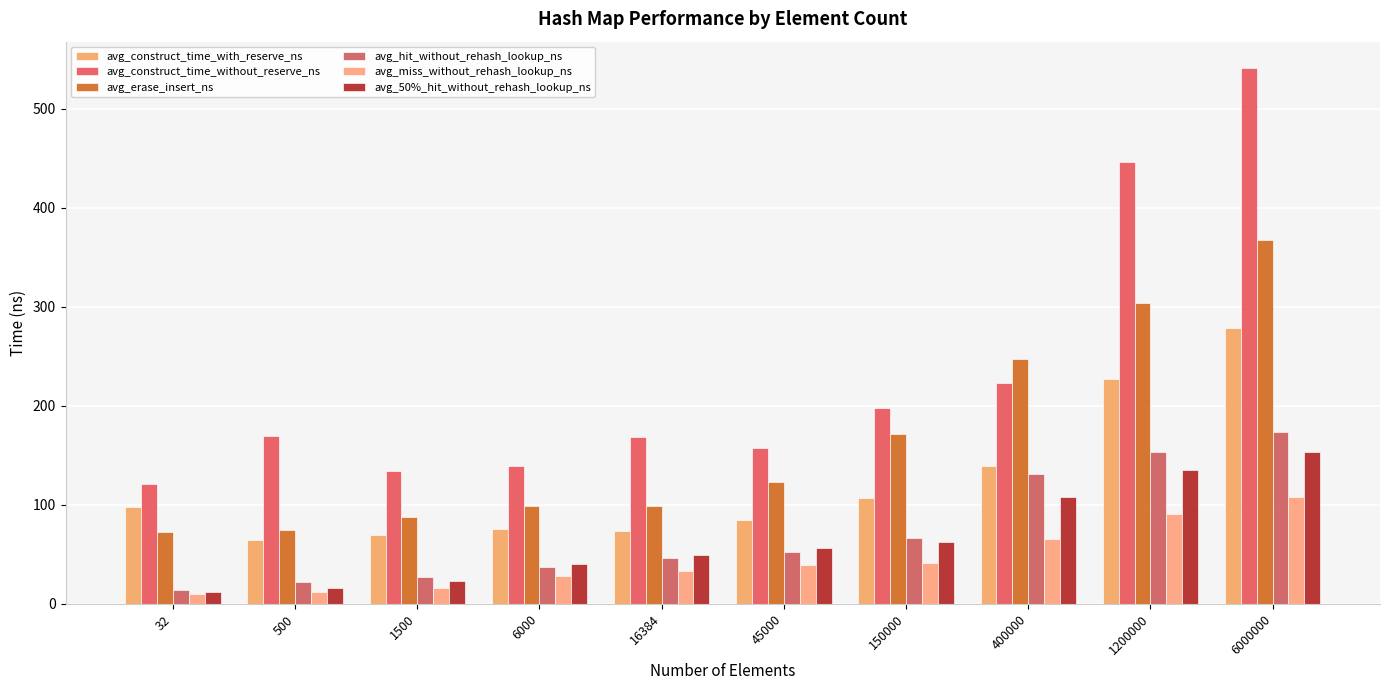

True or false: avg_construct_time_without_reserve_ns has a value of 73.3 at 32.

False